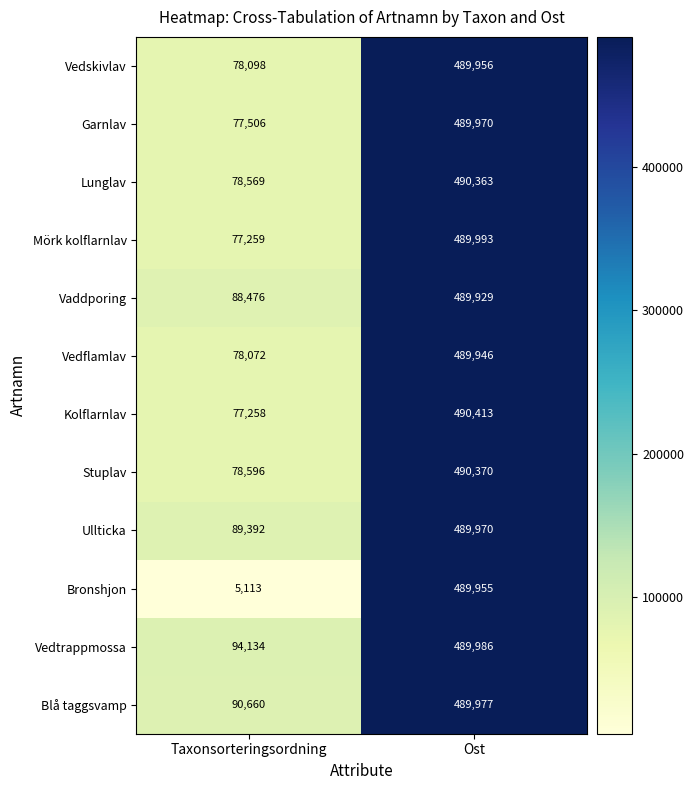

True or false: Garnlav has a value of 77506 at Taxonsorteringsordning.

True